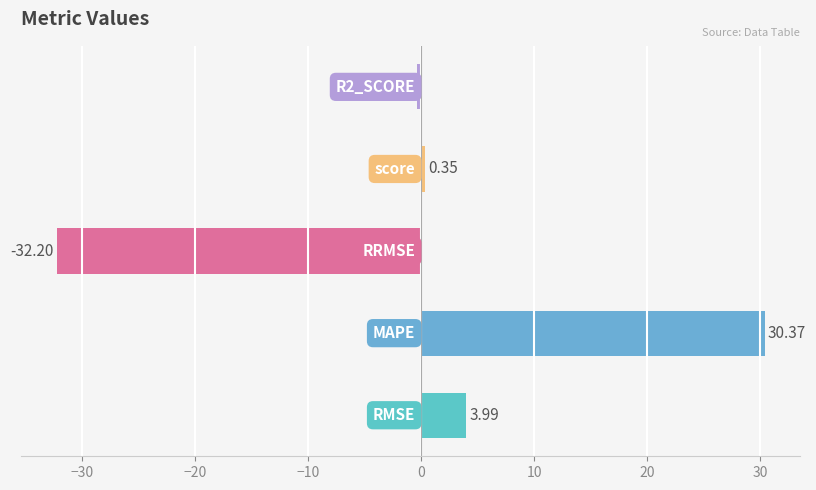

How many series are shown in this chart?

1